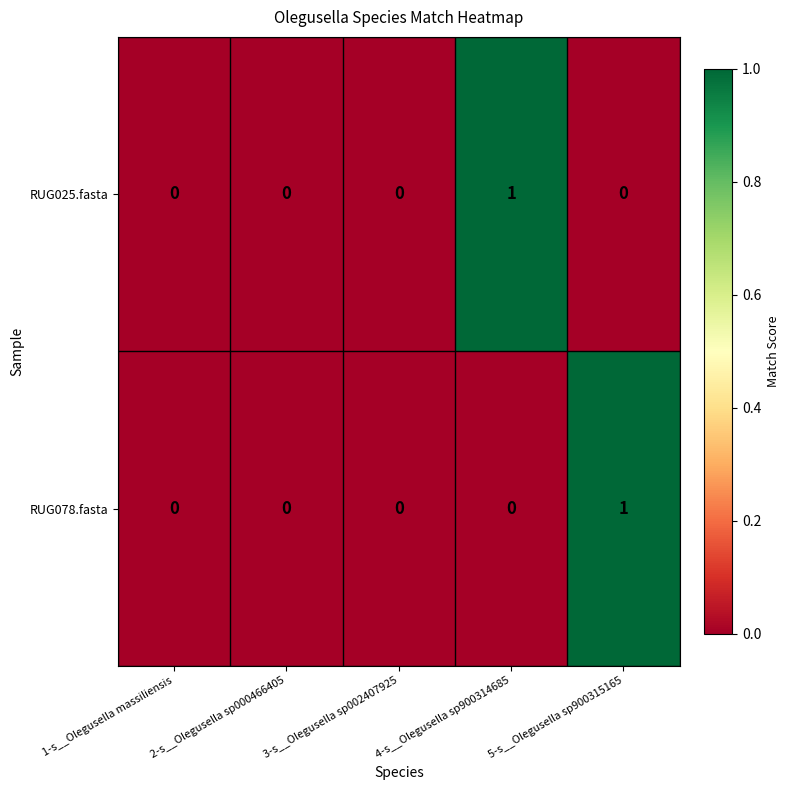

Is it true that RUG078.fasta equals 1 at 4-s__Olegusella sp900314685?

False